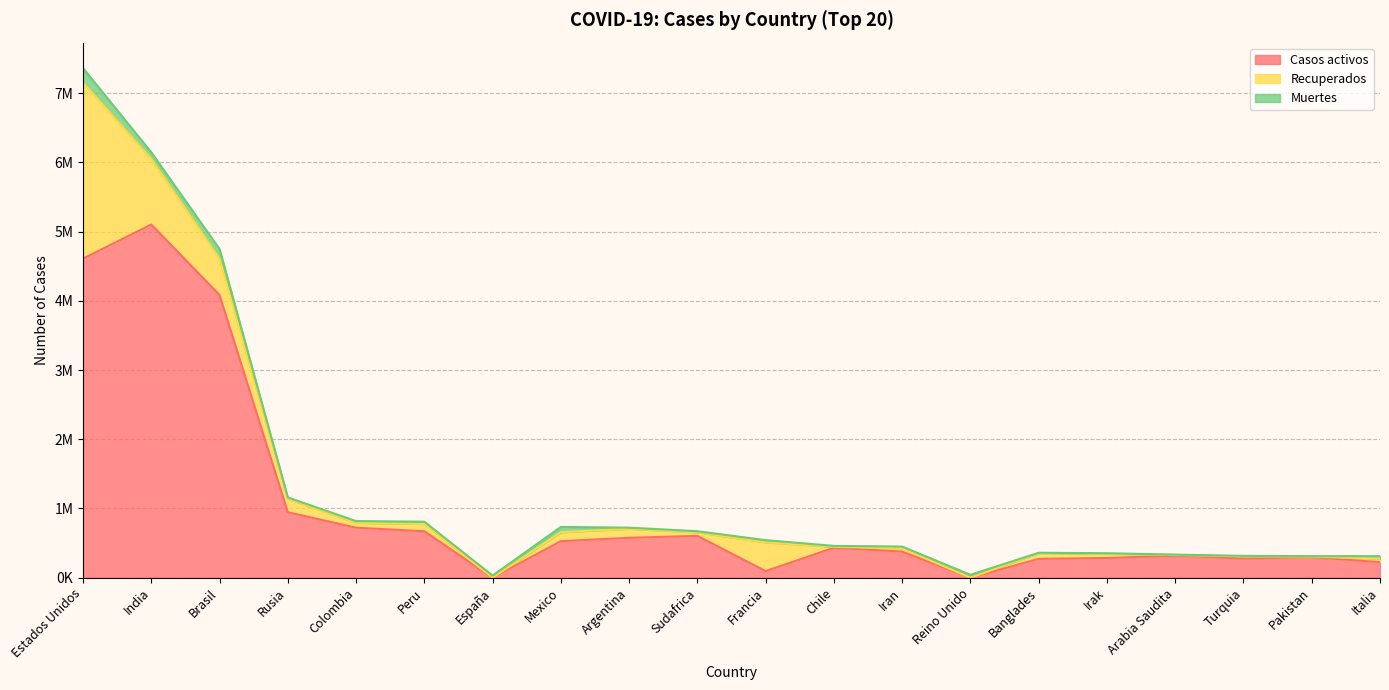

What are all the series names shown in the legend?

Casos activos, Recuperados, Muertes